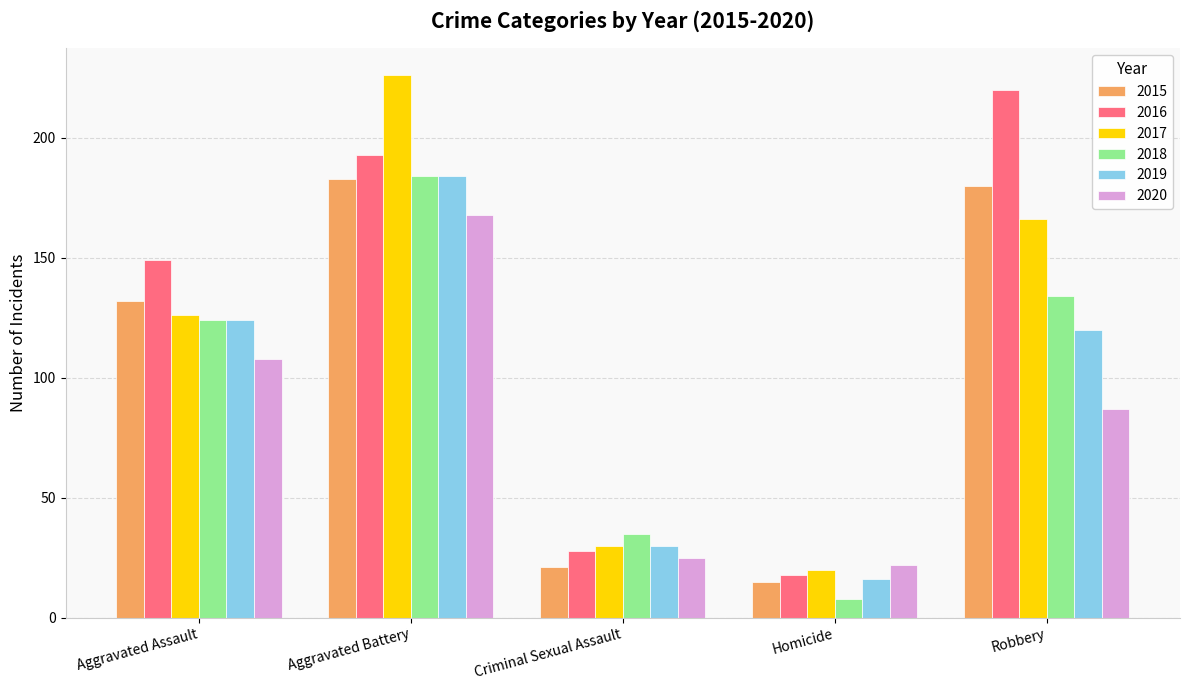

Which series has the largest range (max minus min)?

2017